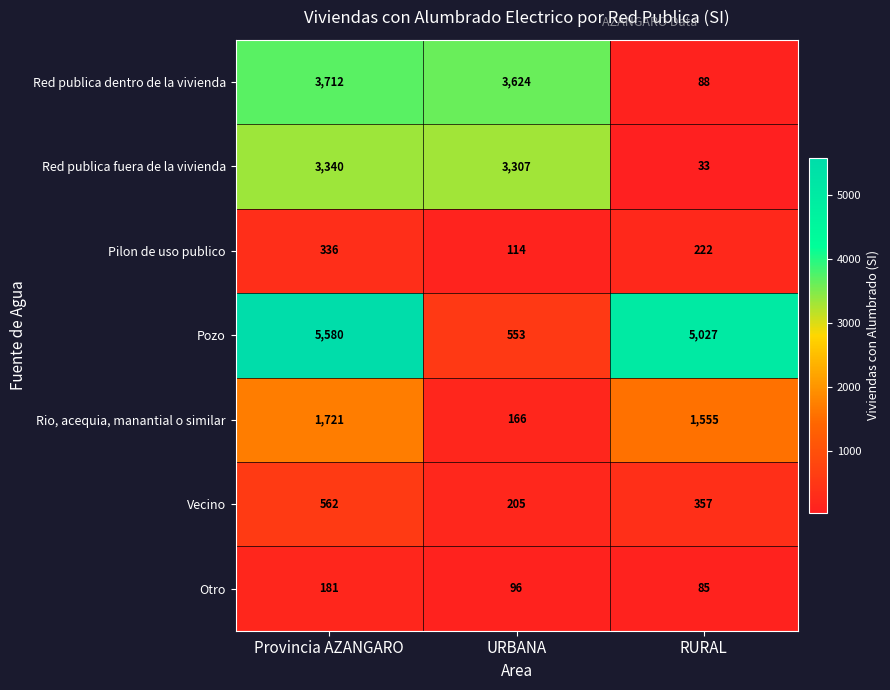

The Rio, acequia, manantial o similar series shows 233 at URBANA. True or false?

False